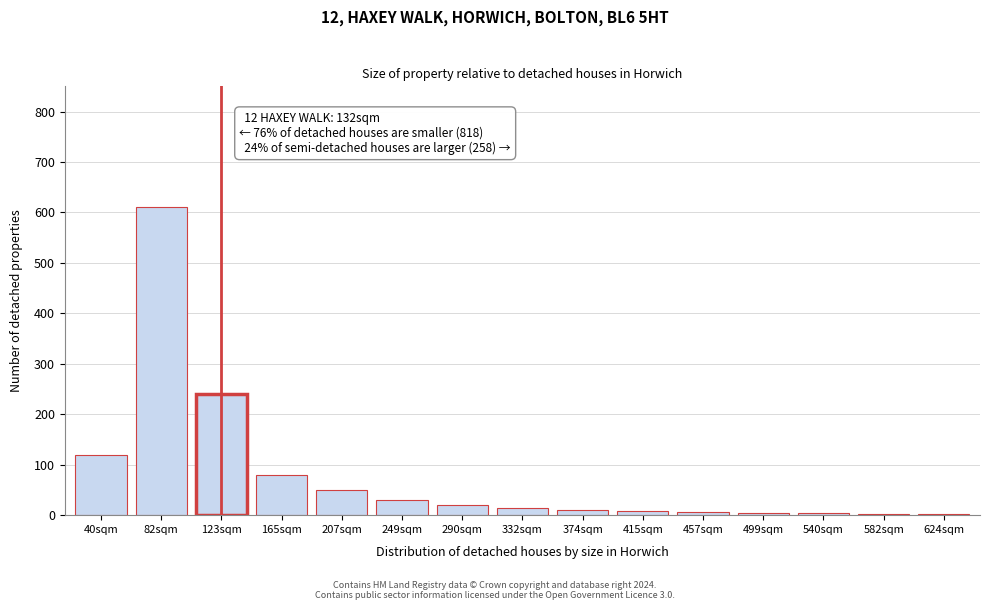

True or false: the data shows 240 at 123sqm.

True